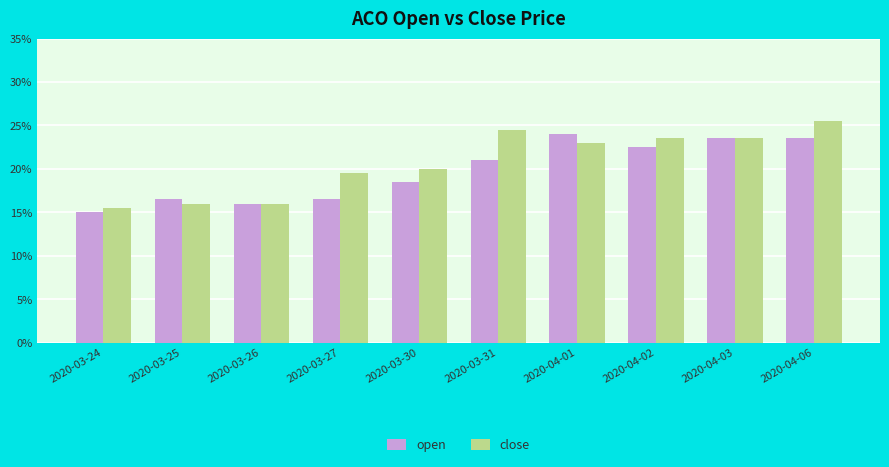

What is the smallest value displayed?

0.1